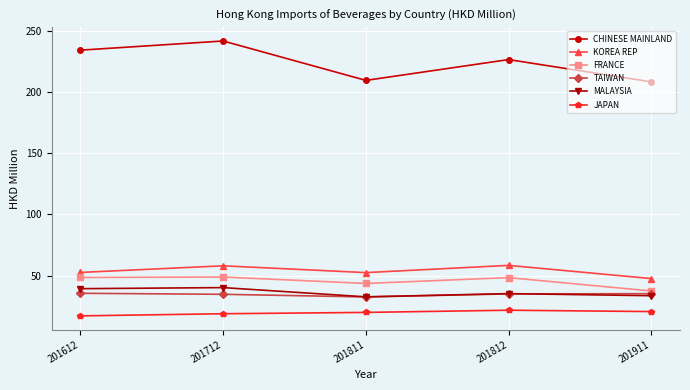

What is the value of the TAIWAN point at the 1st from the left?

35.6